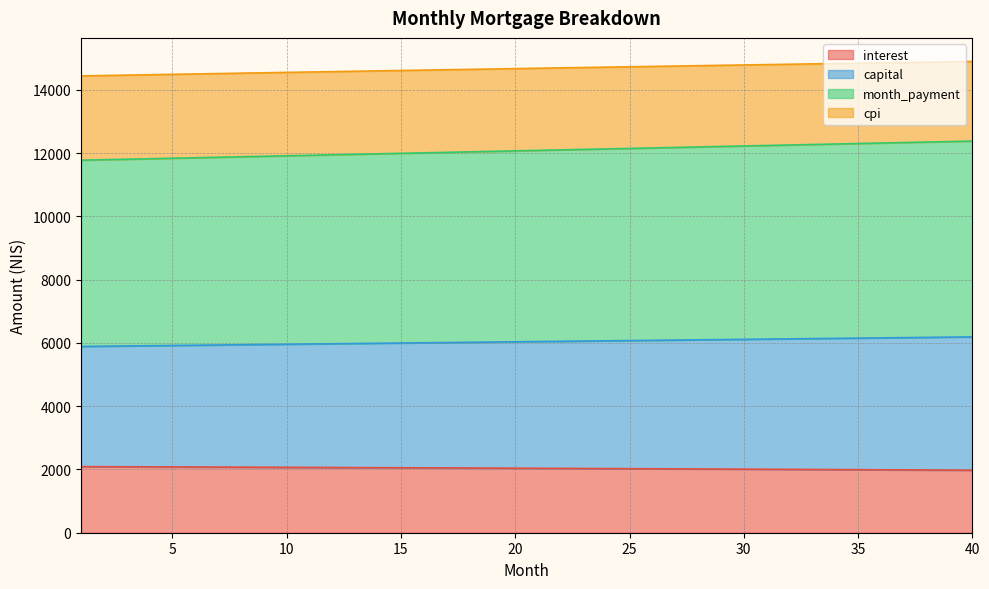

What is the minimum value for interest?

1975.2